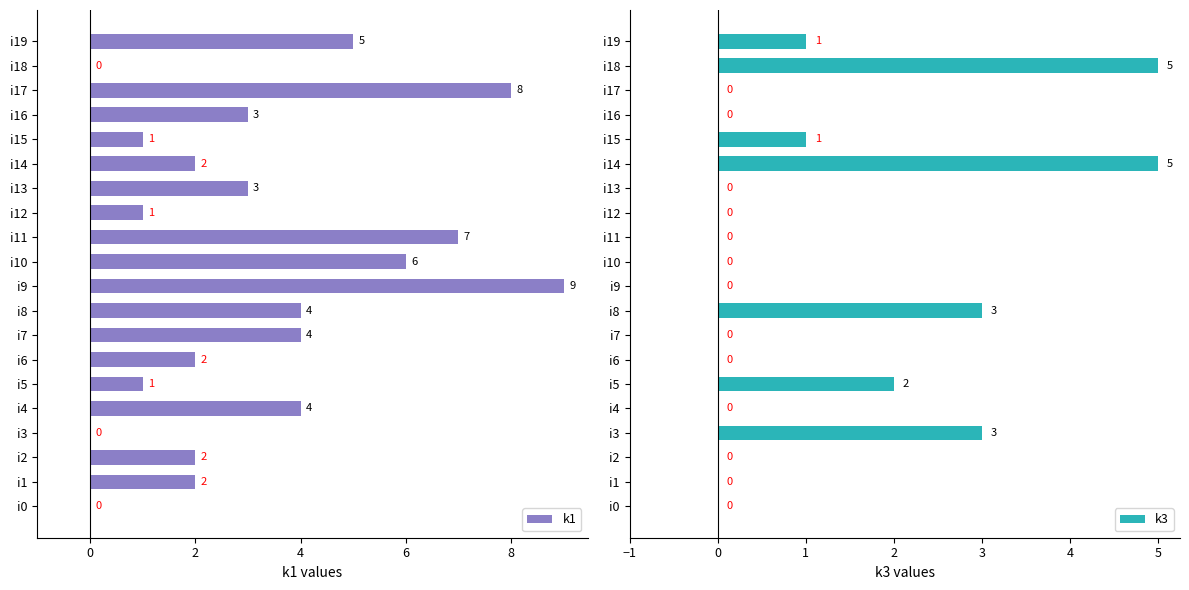

Count the number of categories in the chart.

20